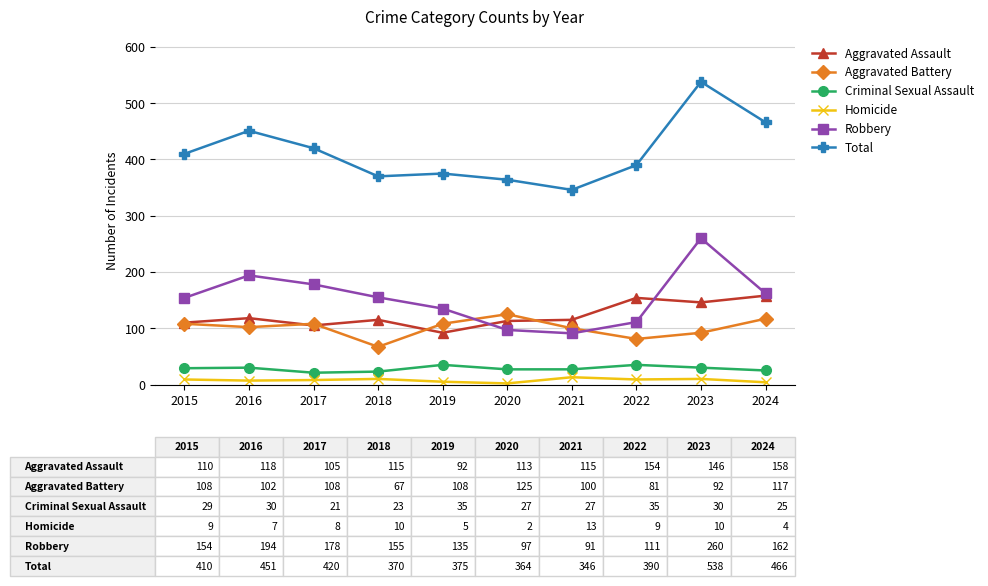

At which category is the sum across all series the highest?

2023